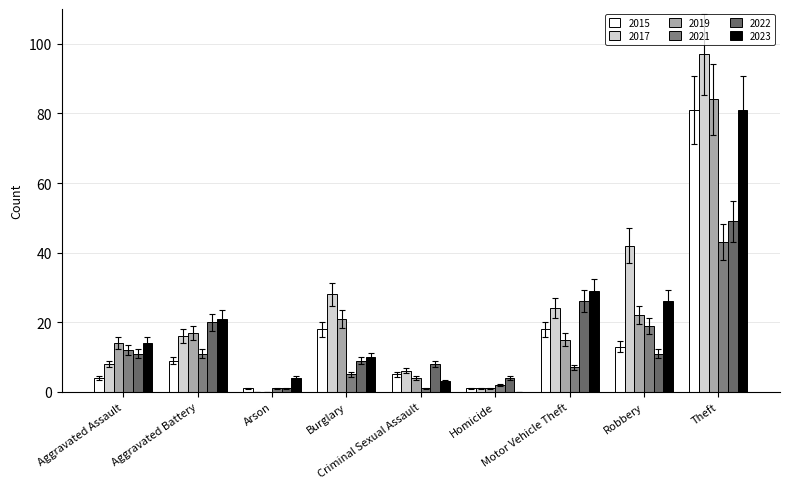

Which series changed the most between Arson and Homicide?

2023